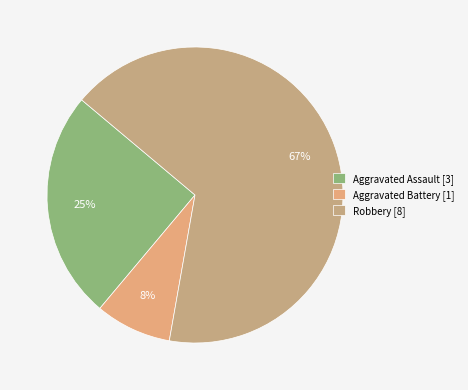

Which category has the smallest portion of the pie?

Aggravated Battery [1]